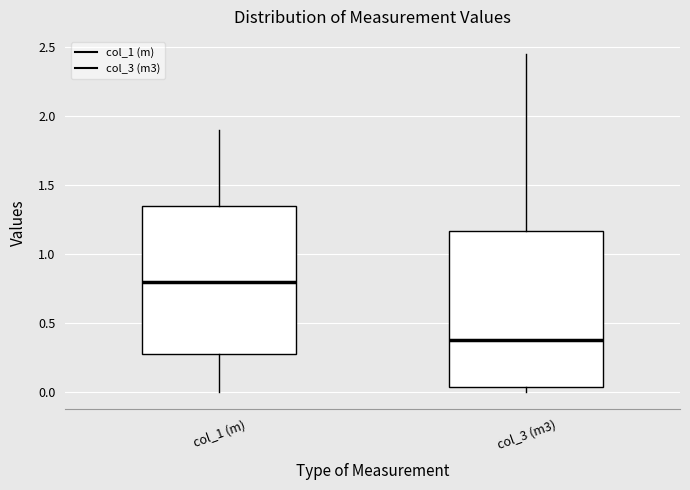

Reading left to right, transcribe this box plot: for each box, give where its median line is, the range the box spans, and where its two whiskers end, as read against the y-axis. The values are not printed on the chart, so give them approximately, as read against the axis.

col_1 (m): median 0.80, box 0.30 to 1.35, whiskers 0.00 to 1.90
col_3 (m3): median 0.40, box 0.05 to 1.15, whiskers 0.00 to 2.45